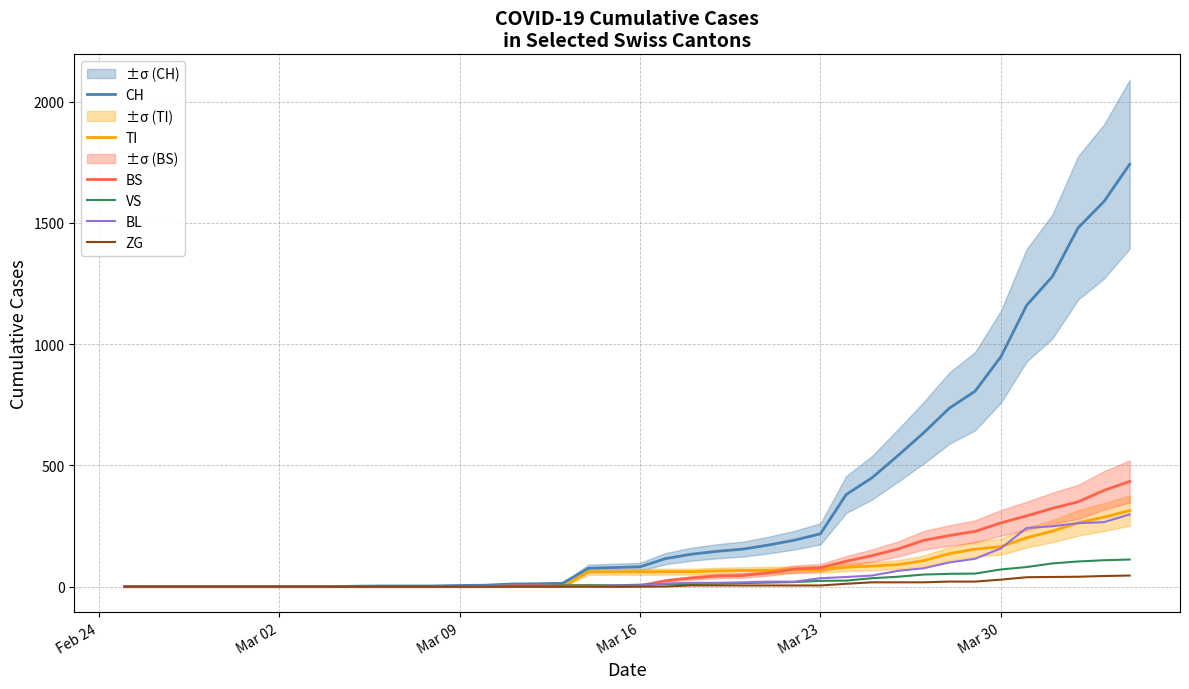

The value of TI at Mar 23 is 71. True or false?

True